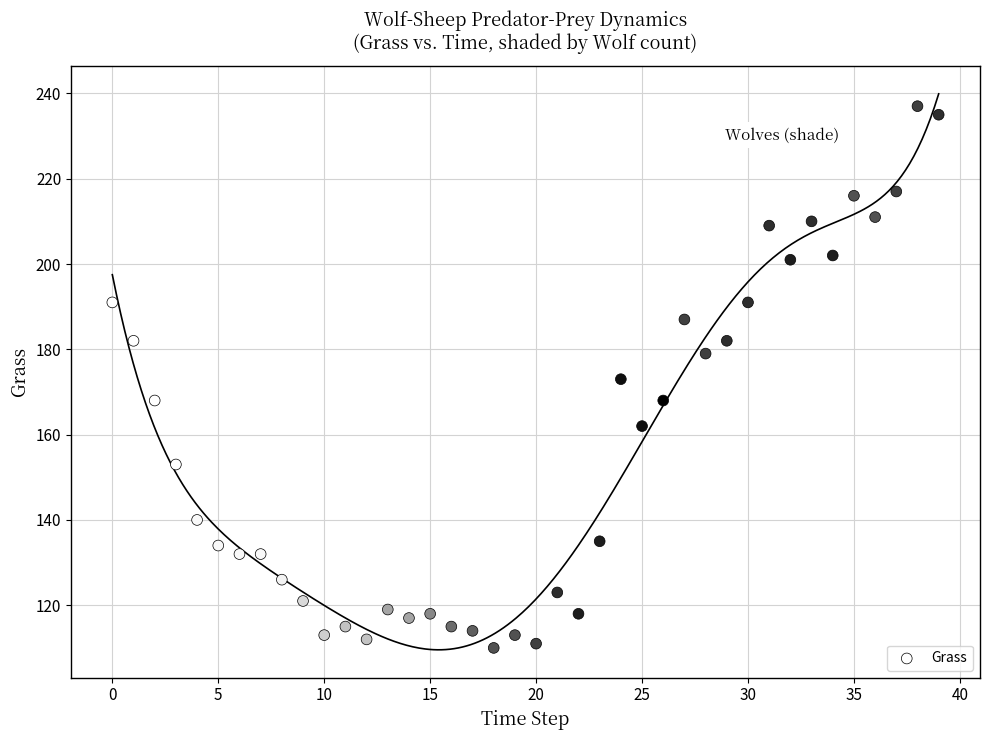

What is the range of Y values (max minus min)?

127